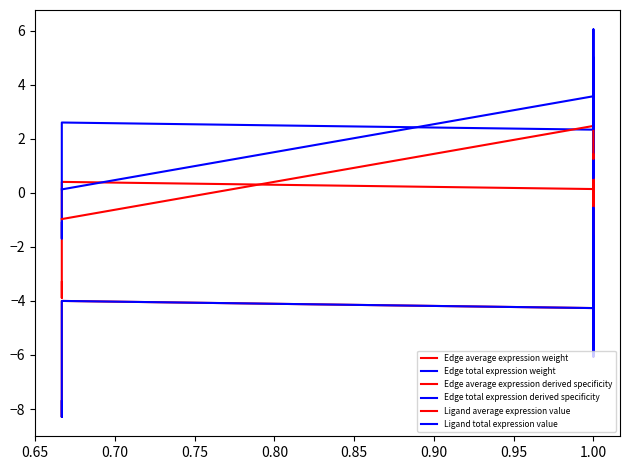

What is the difference between the highest and lowest values at 0.65?

7.8